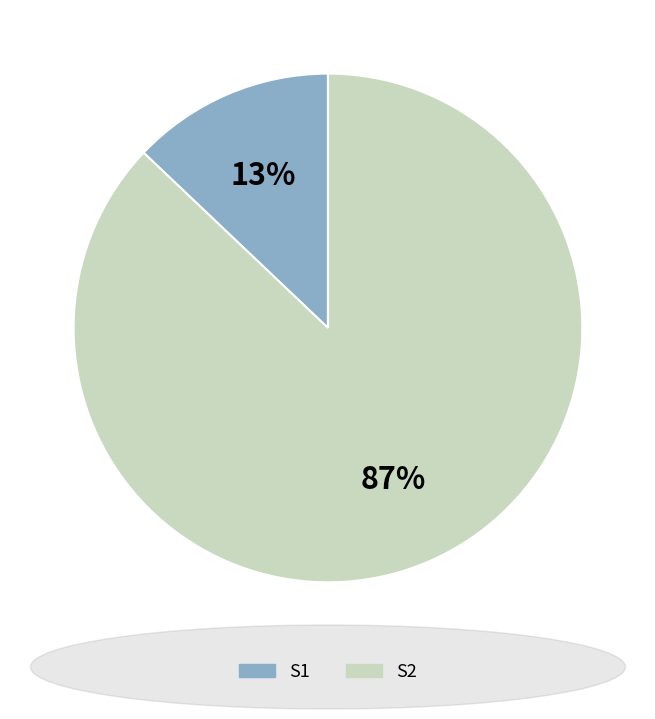

Count the number of slices in the pie.

2